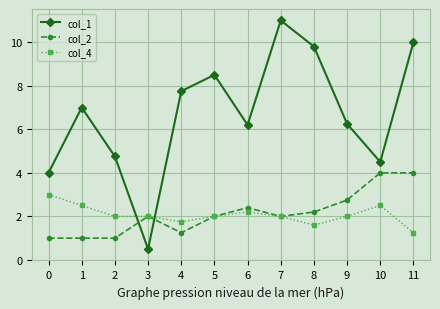

How many intersections are there between col_1 and col_4?

2